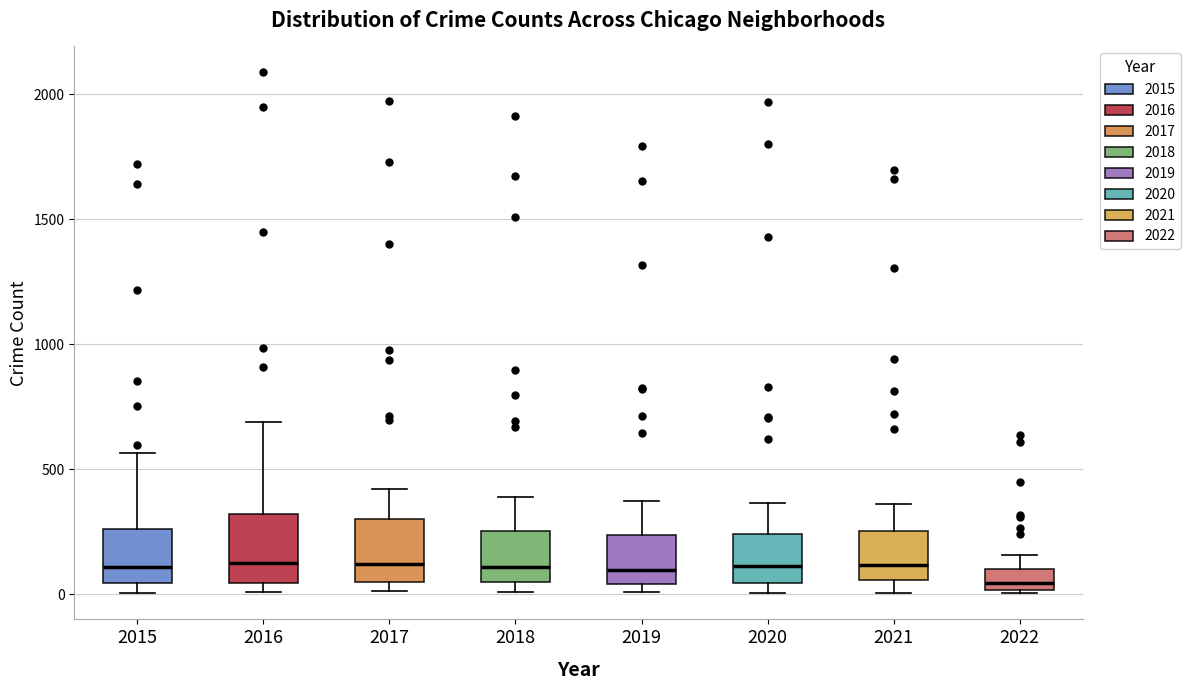

Where is the lower edge of the box at x = 2017 on the y-axis? The values are not printed on the chart, so give them approximately, as read against the axis.

50